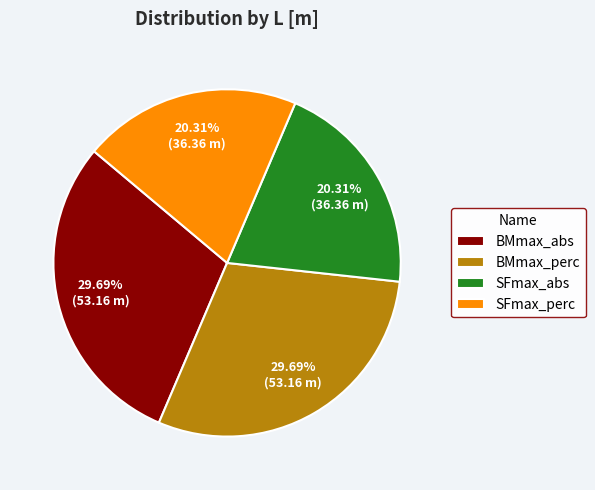

To the nearest percent, what is the combined percentage of BMmax_perc and BMmax_abs?

59%